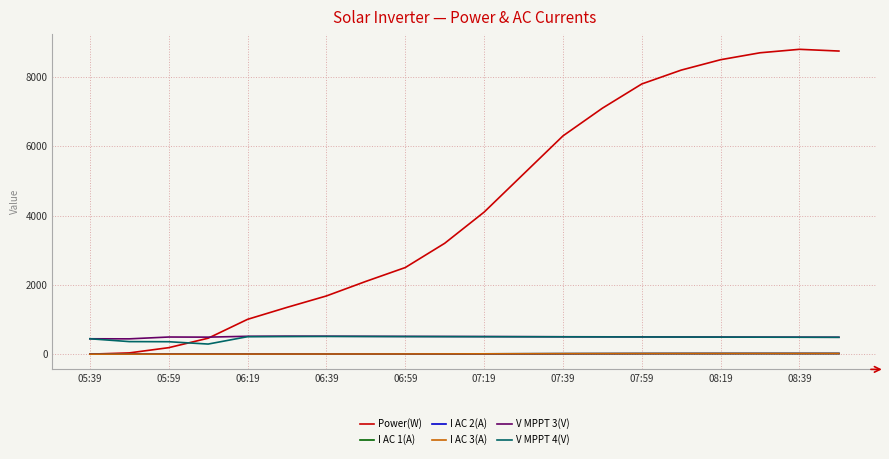

True or false: V MPPT 3(V) and I AC 1(A) cross at least once.

False